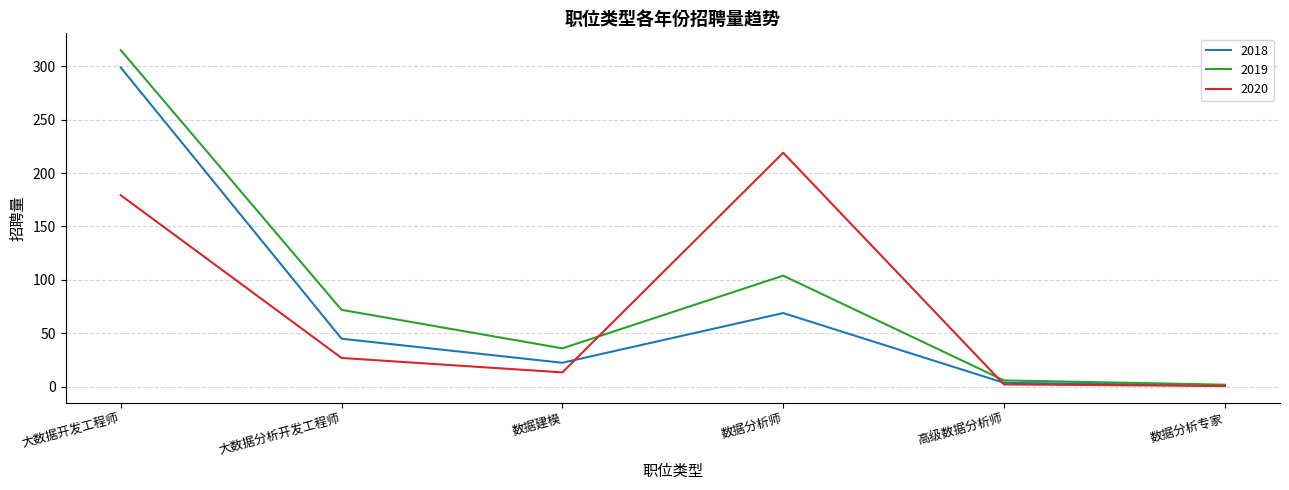

Is it true that 2019 equals 63.3 at 大数据开发工程师?

False